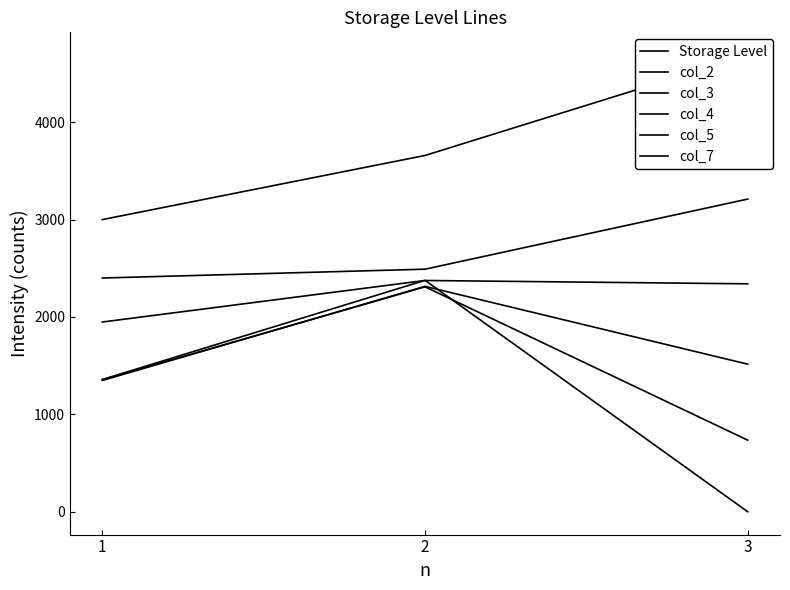

Rank the series at 1 from highest to lowest value.

col_7, col_5, col_4, Storage Level, col_2, col_3